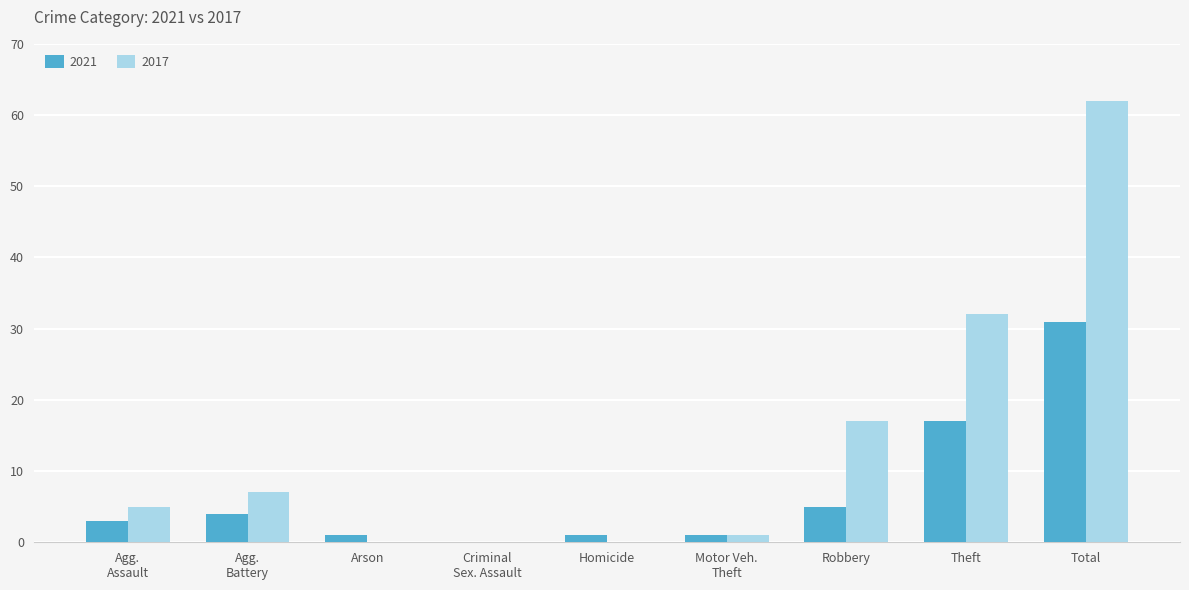

What is the sum of all 2021 values?

63